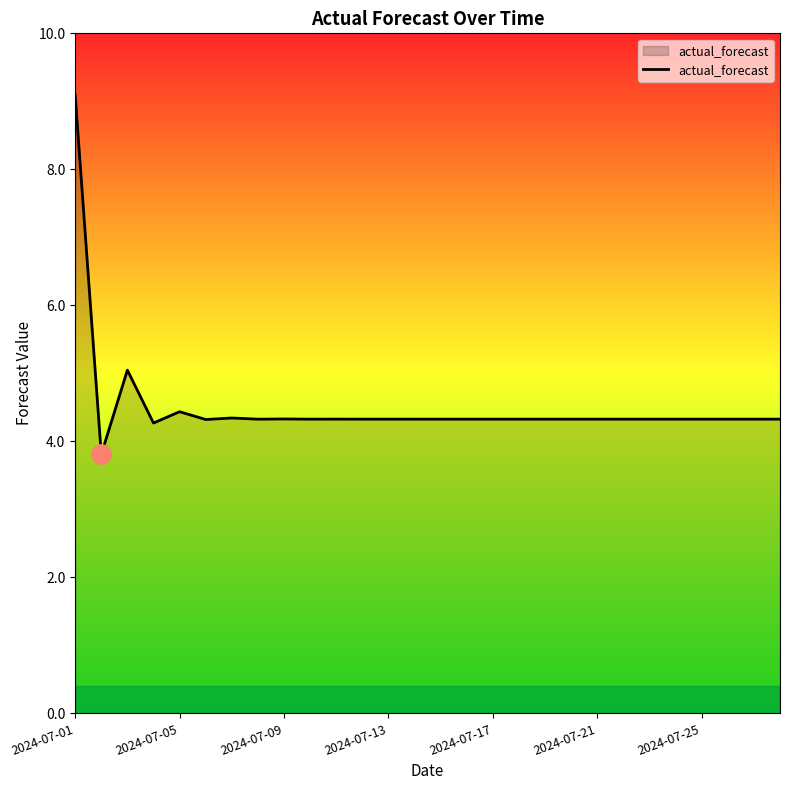

What is the minimum value shown in the chart?

3.8